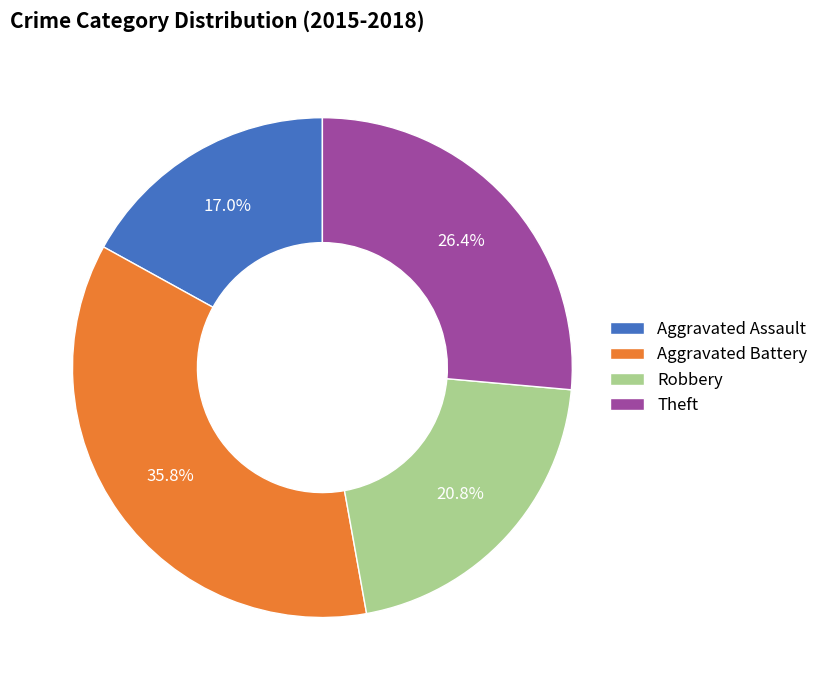

What portion of the pie excludes Robbery?

79.2%